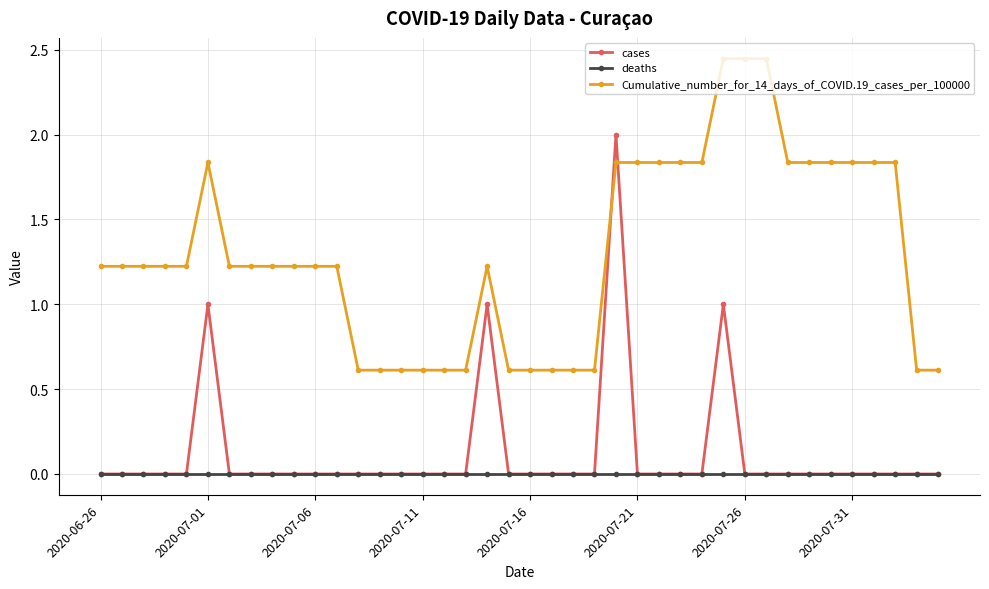

Which series has the largest total across all categories?

Cumulative_number_for_14_days_of_COVID.19_cases_per_100000